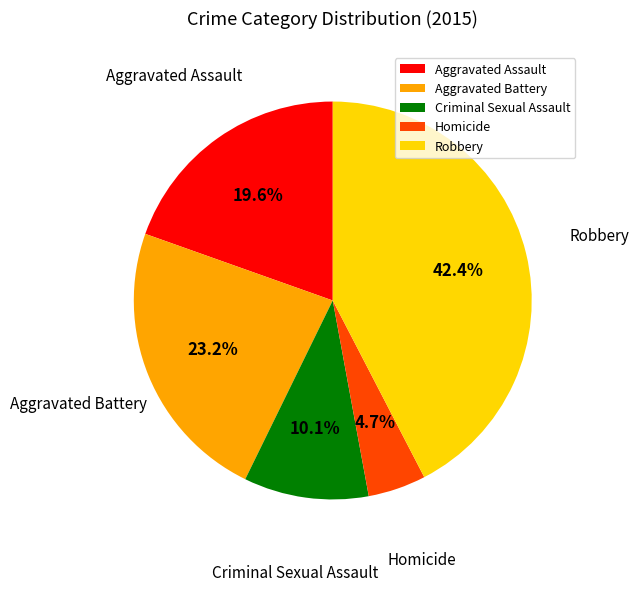

What percentage is NOT represented by Criminal Sexual Assault?

89.9%